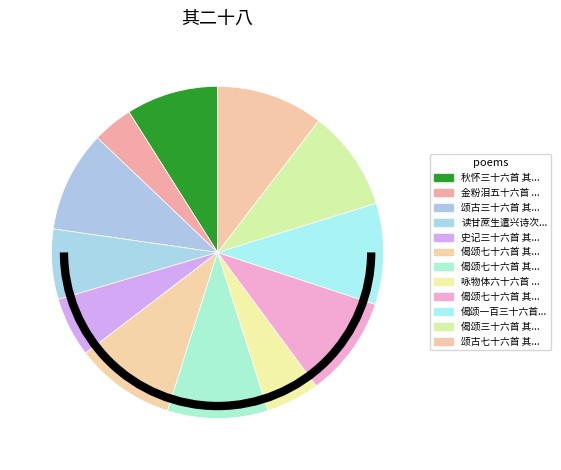

How many segments does this pie chart have?

12